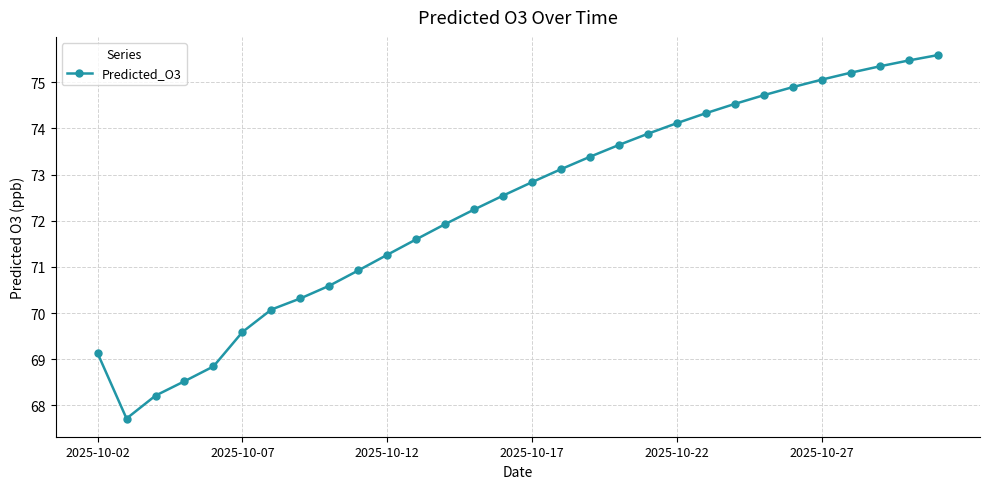

What is the difference between the second highest and minimum values?

7.8